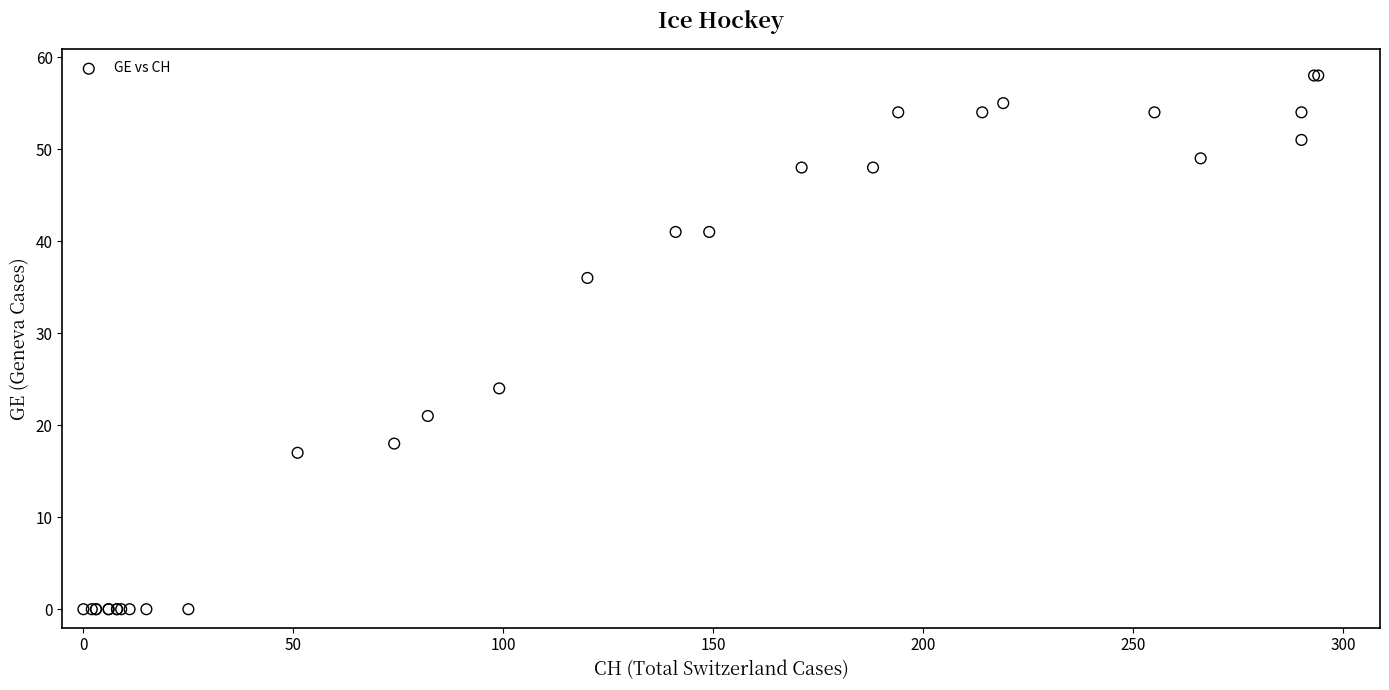

What Y value in the scatter plot is closest to 29?

24